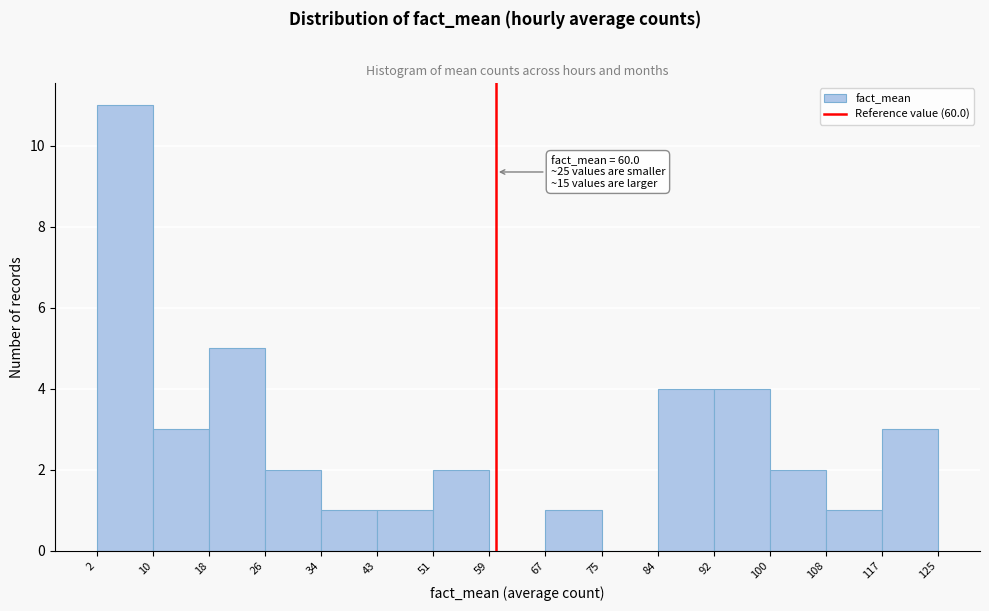

Over which range of the x-axis is the bar tallest?

2 to 10